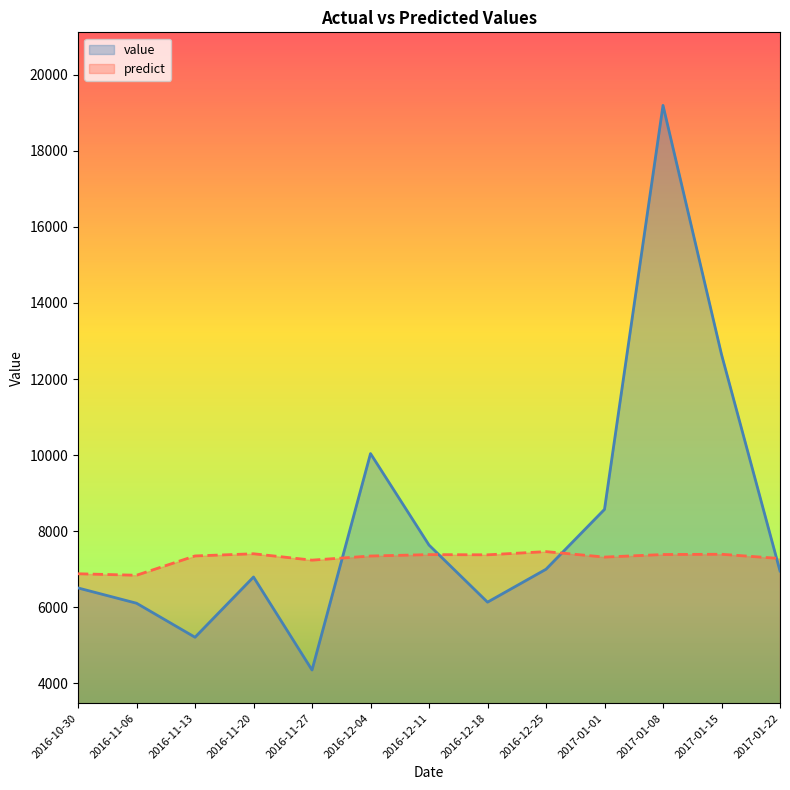

At which category does value reach its first local valley?

2016-11-13